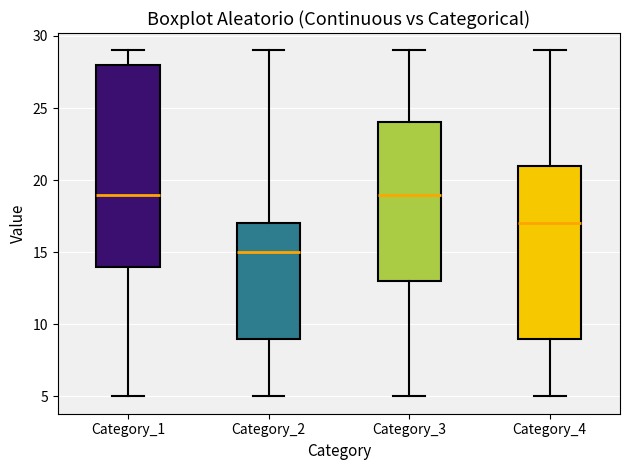

Reading left to right, read every box against the y-axis: the position of its median line, the range the box covers, and the ends of its whiskers. The values are not printed on the chart, so give them approximately, as read against the axis.

Category_1: median 19, box 14 to 28, whiskers 5 to 29
Category_2: median 15, box 9 to 17, whiskers 5 to 29
Category_3: median 19, box 13 to 24, whiskers 5 to 29
Category_4: median 17, box 9 to 21, whiskers 5 to 29